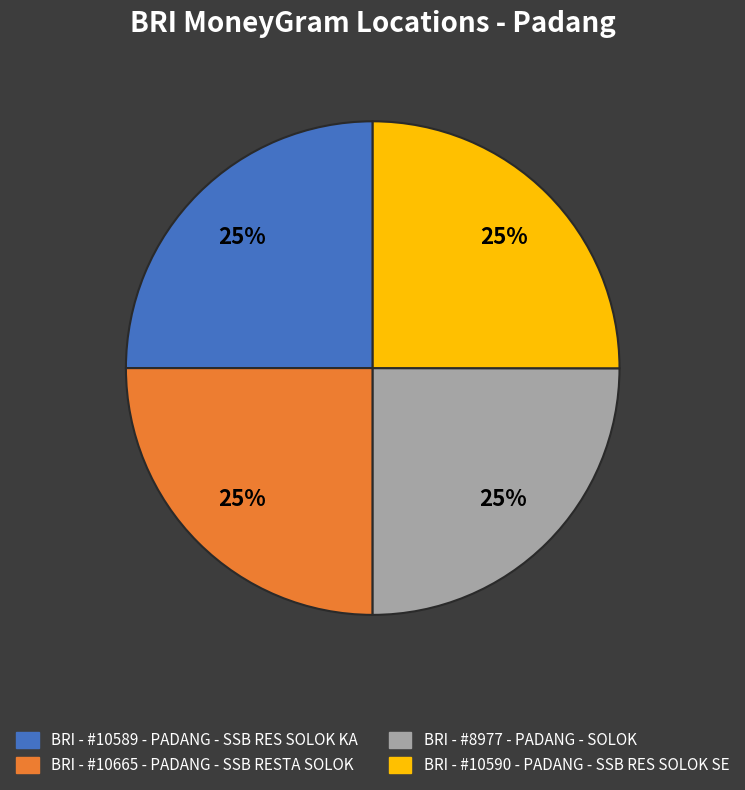

How many segments does this pie chart have?

4